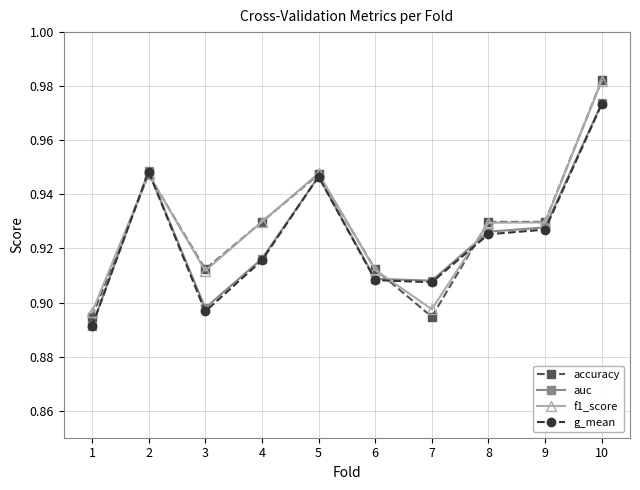

What is the total value across all series at 6?

3.6